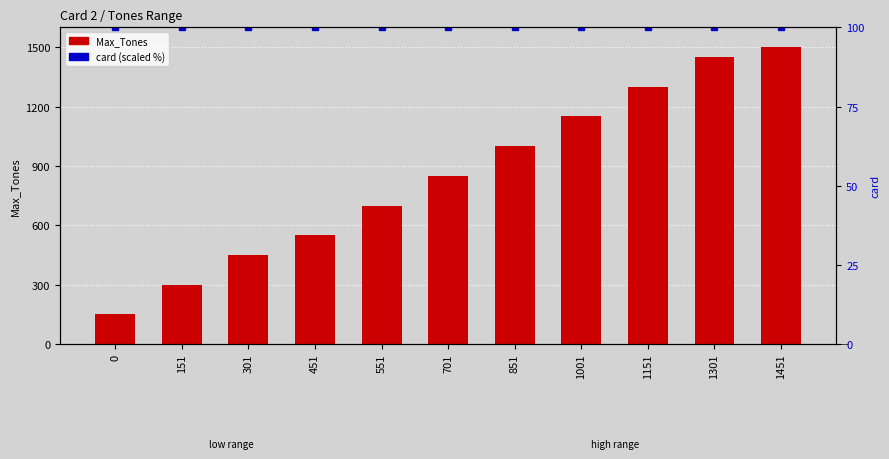

What is the difference between the maximum and minimum values in the Max_Tones series?

1350